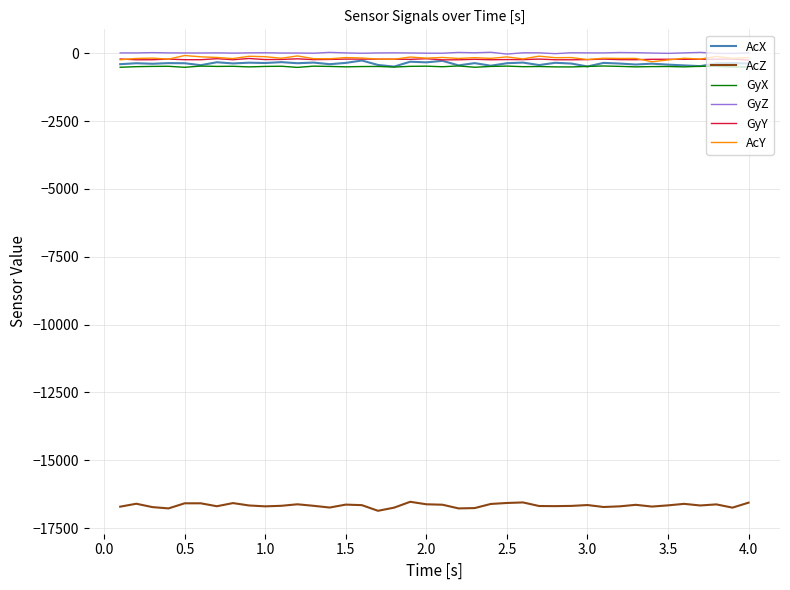

What is the lowest value of the GyX series?

-521